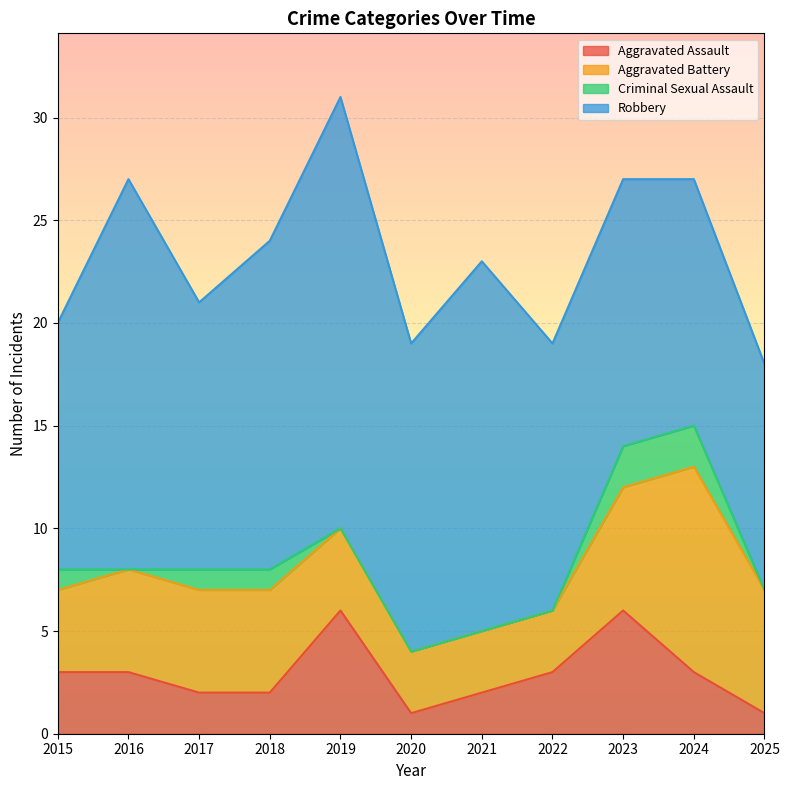

Where does the Robbery series first go above 13?

2016